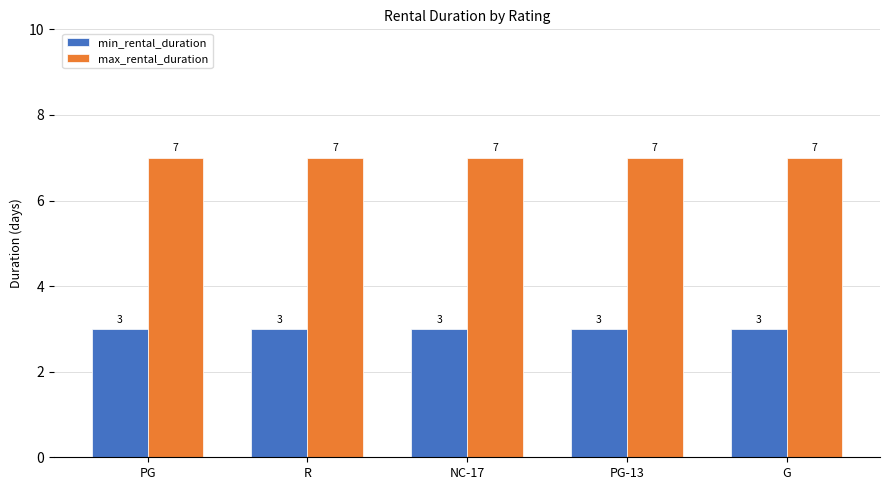

At how many categories does at least one series exceed 3?

5